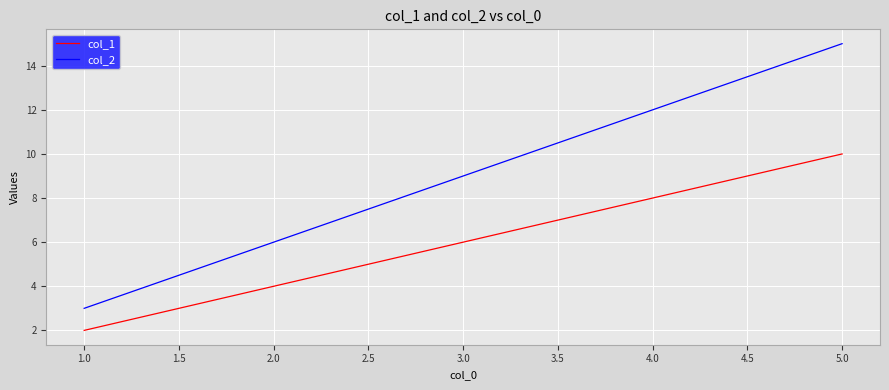

What is the total value across all series at 5.0?

25